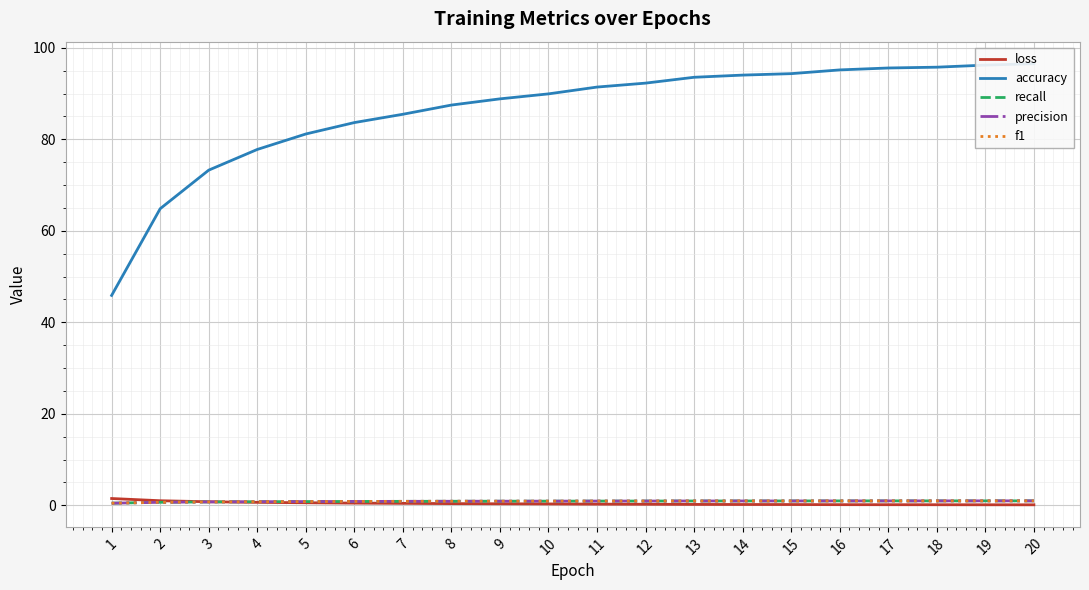

Reading left to right, extract all data points from this chart.

loss: 1.5	1.0	0.8	0.6	0.5	0.5	0.4	0.4	0.3	0.3	0.2	0.2	0.2	0.2	0.2	0.1	0.1	0.1	0.1	0.1
accuracy: 45.9	64.8	73.2	77.8	81.2	83.6	85.5	87.5	88.8	89.9	91.4	92.3	93.5	94.0	94.3	95.2	95.6	95.8	96.2	96.5
recall: 0.5	0.6	0.7	0.8	0.8	0.8	0.9	0.9	0.9	0.9	0.9	0.9	0.9	0.9	0.9	1.0	1.0	1.0	1.0	1.0
precision: 0.5	0.6	0.7	0.8	0.8	0.8	0.9	0.9	0.9	0.9	0.9	0.9	0.9	0.9	0.9	1.0	1.0	1.0	1.0	1.0
f1: 0.5	0.6	0.7	0.8	0.8	0.8	0.9	0.9	0.9	0.9	0.9	0.9	0.9	0.9	0.9	1.0	1.0	1.0	1.0	1.0